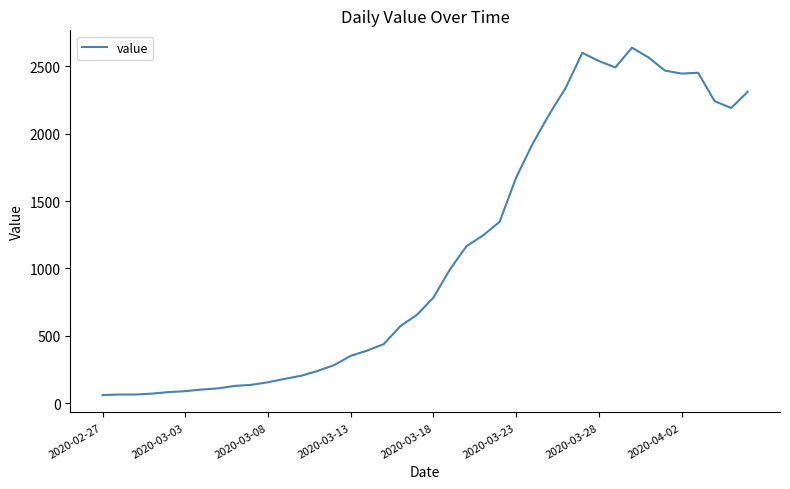

What is the minimum value shown in the chart?

61